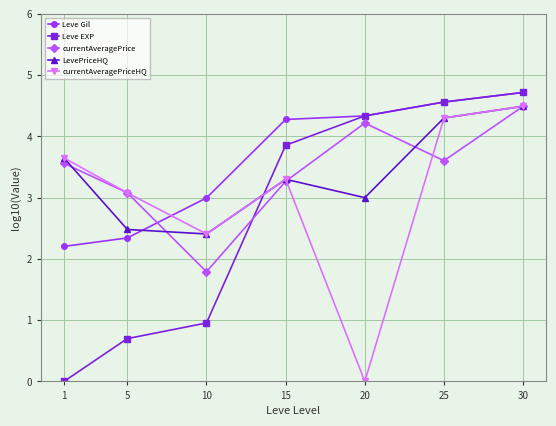

At which category does LevePriceHQ reach its first local valley?

10